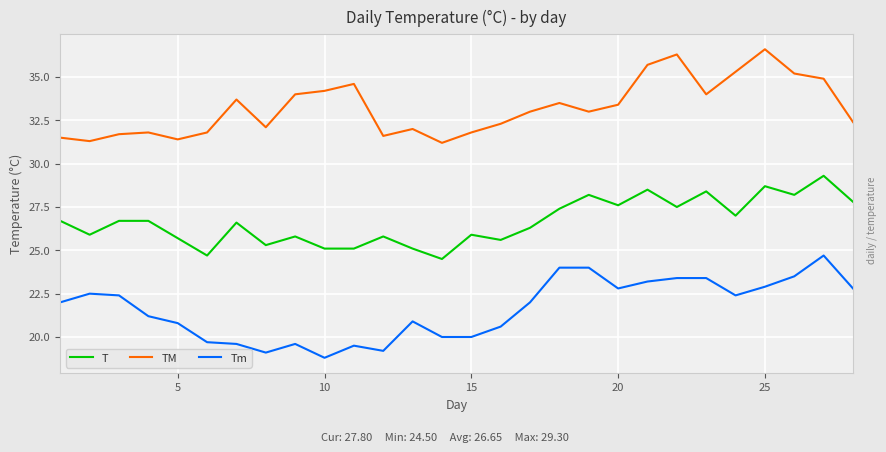

Rank the series by their maximum value, from highest to lowest.

TM, T, Tm